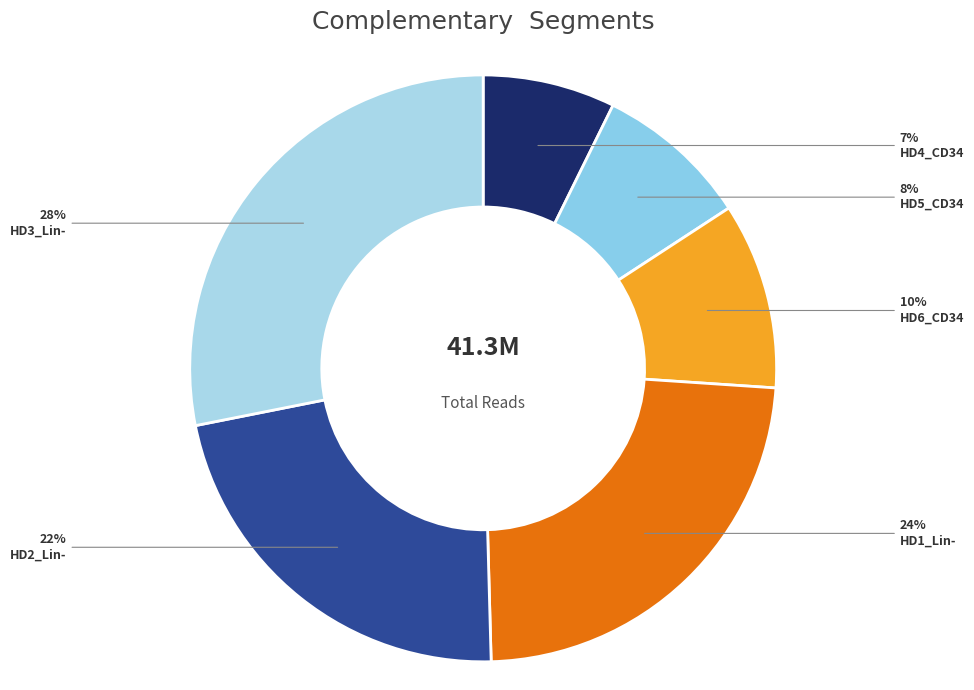

What percentage is the HD4_CD34 slice, to the nearest percent?

7%